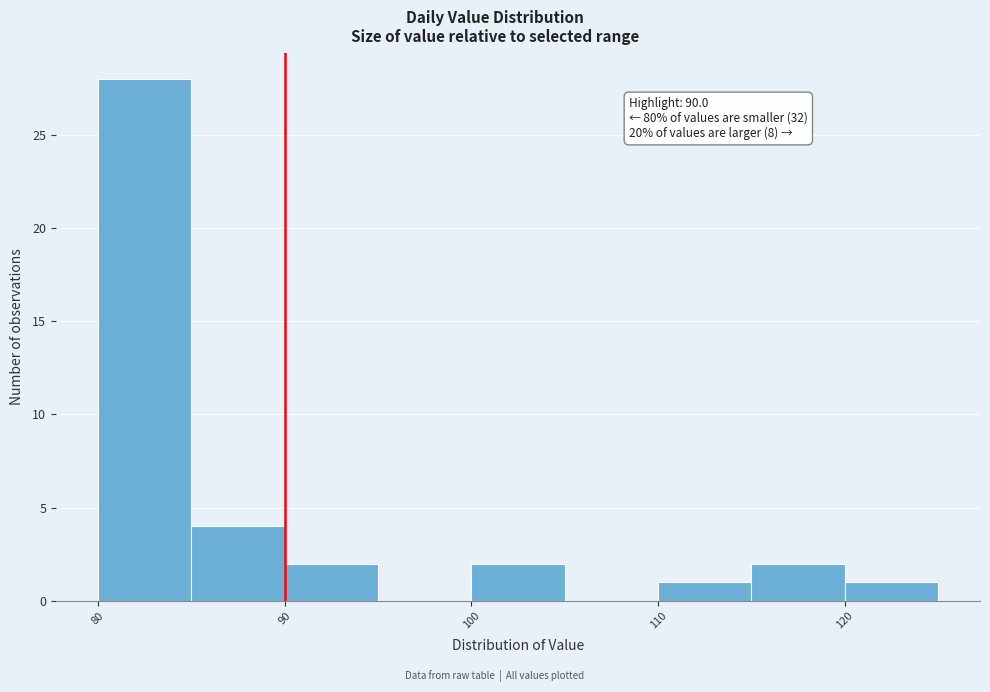

Which range on the x-axis has the tallest bar?

80 to 85